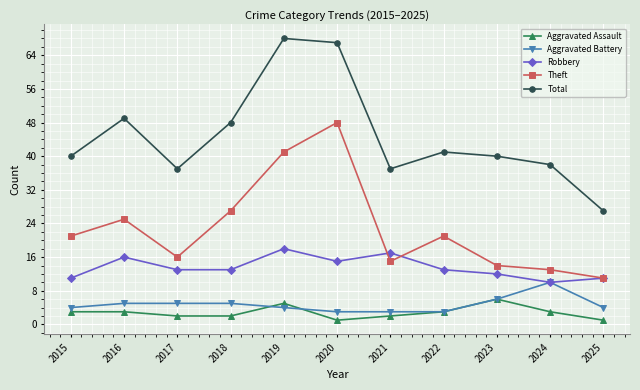

At which label is Aggravated Battery closest to 6?

2023